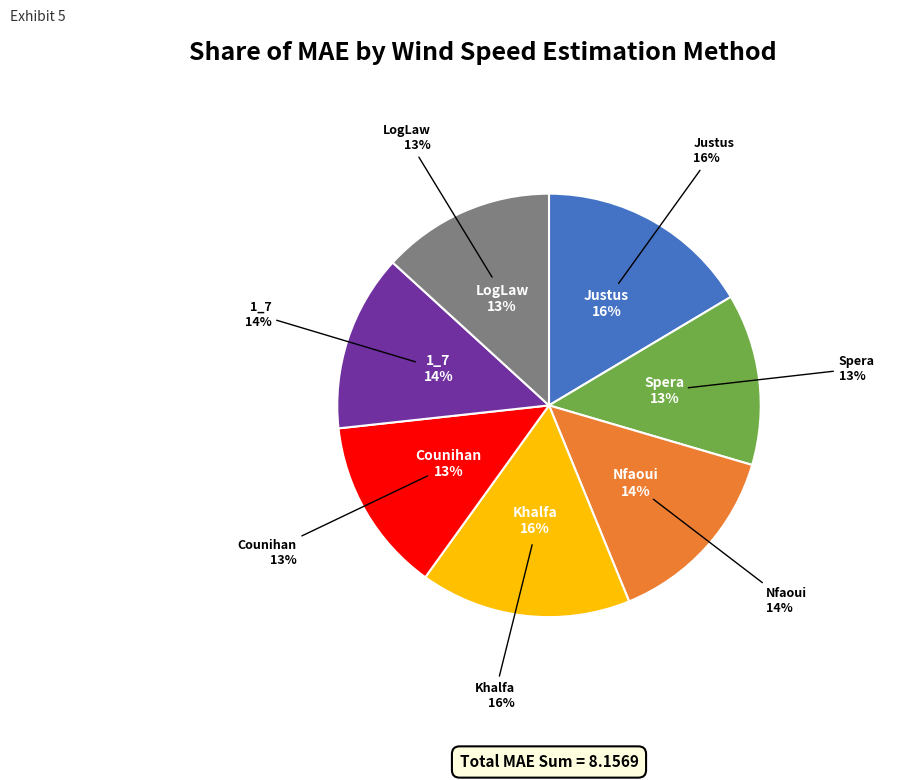

Is there any slice that represents more than half of the pie?

No